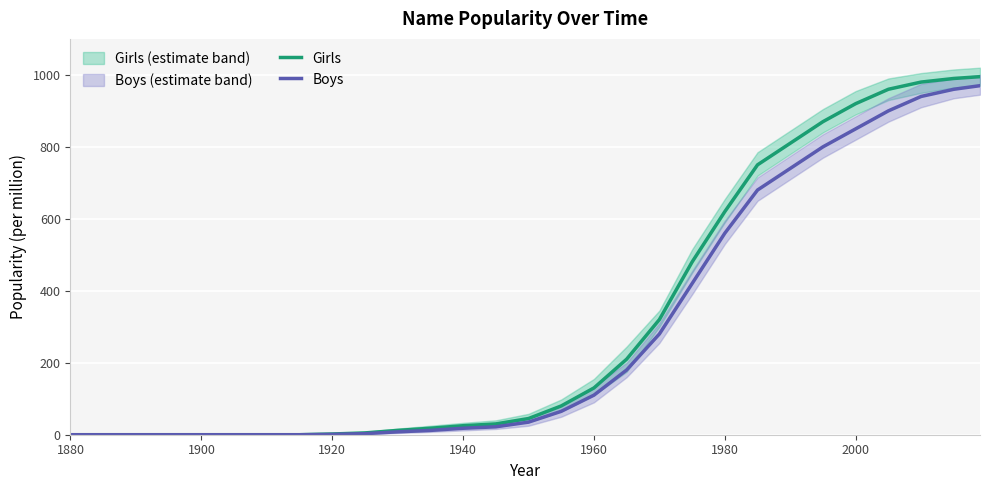

Is it true that Girls equals 130 at 1960?

True